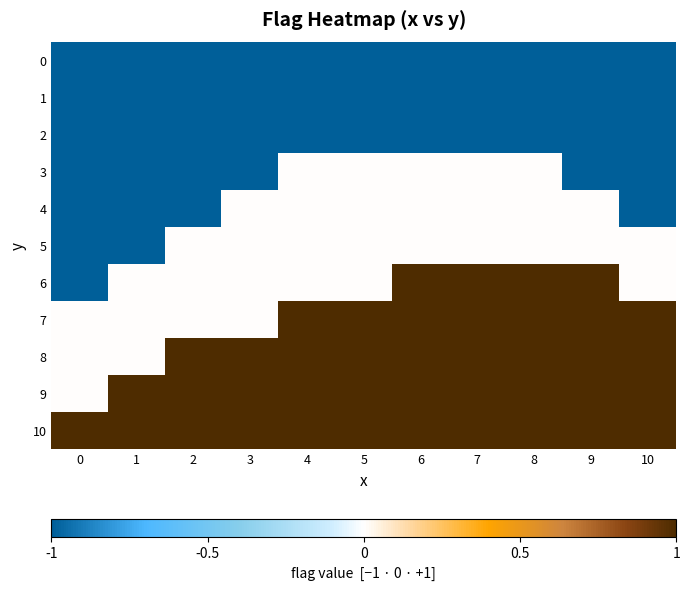

What is the total value across all series at 0?

-6